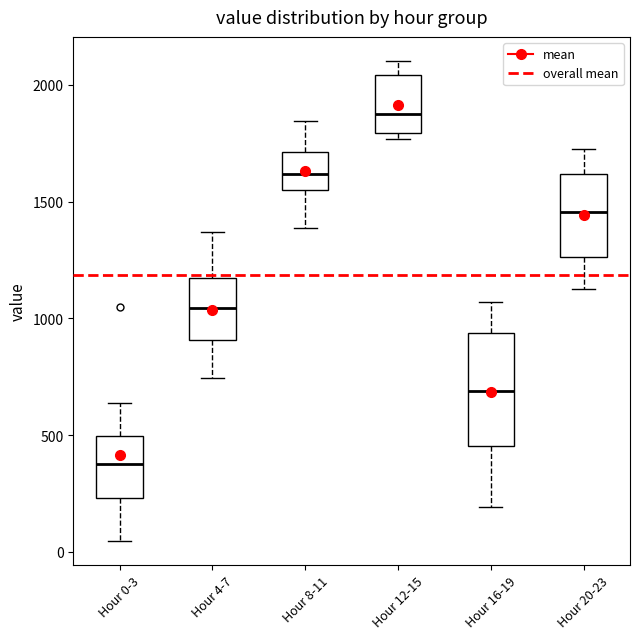

Where is the upper edge of the box for Hour 12-15 on the y-axis? The values are not printed on the chart, so give them approximately, as read against the axis.

2050